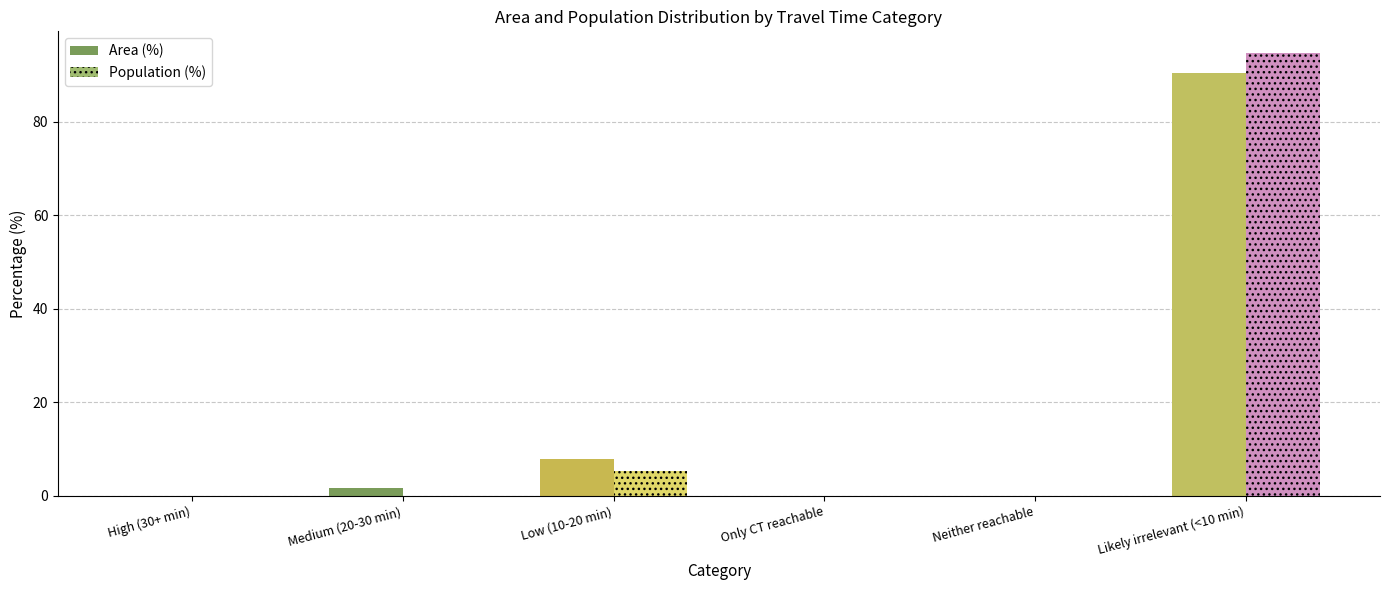

What are all the series names shown in the legend?

Area (%), Population (%)